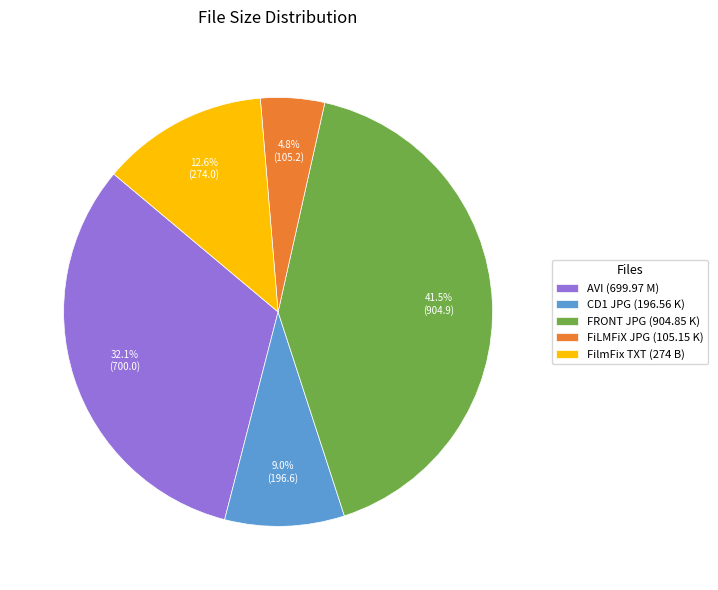

Is there any slice that represents more than half of the pie?

No